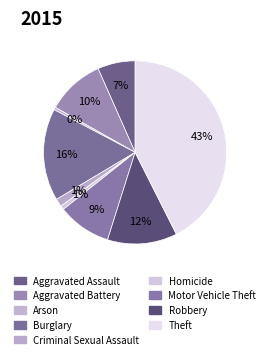

To the nearest percent, what is the combined percentage of Arson and Motor Vehicle Theft?

10%